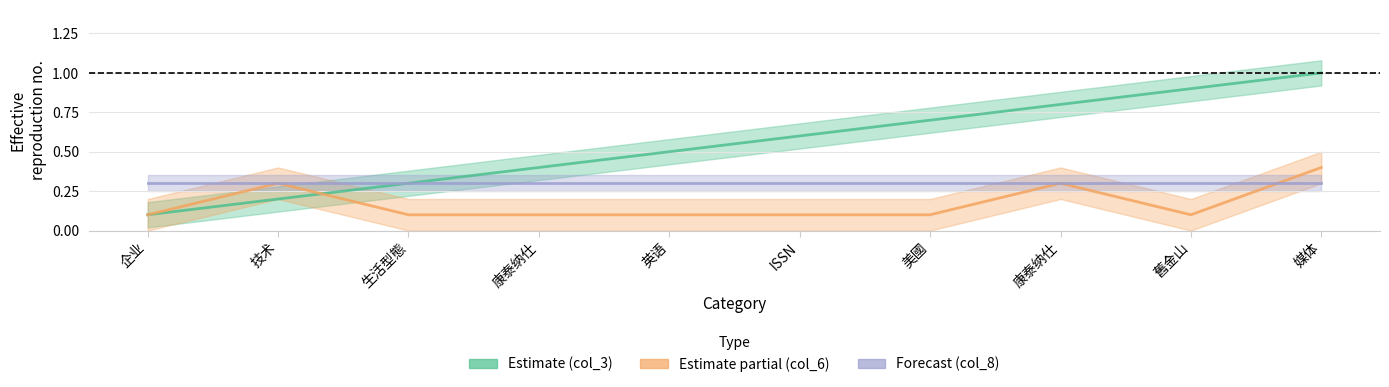

The value of Estimate (col_3) at 技术 is 0.1. True or false?

False